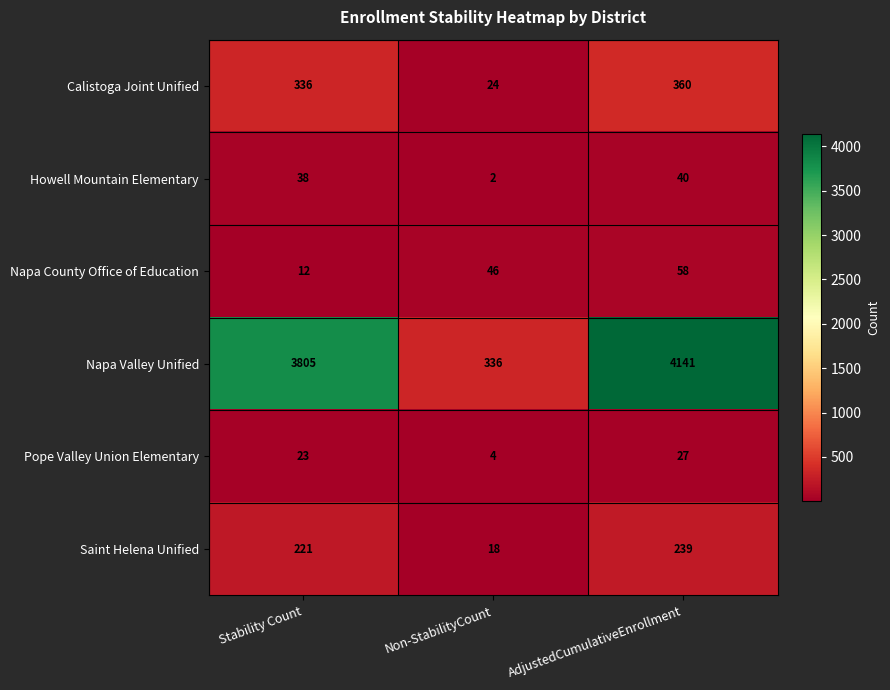

What is the difference between the Saint Helena Unified values at AdjustedCumulativeEnrollment and Non-StabilityCount?

221